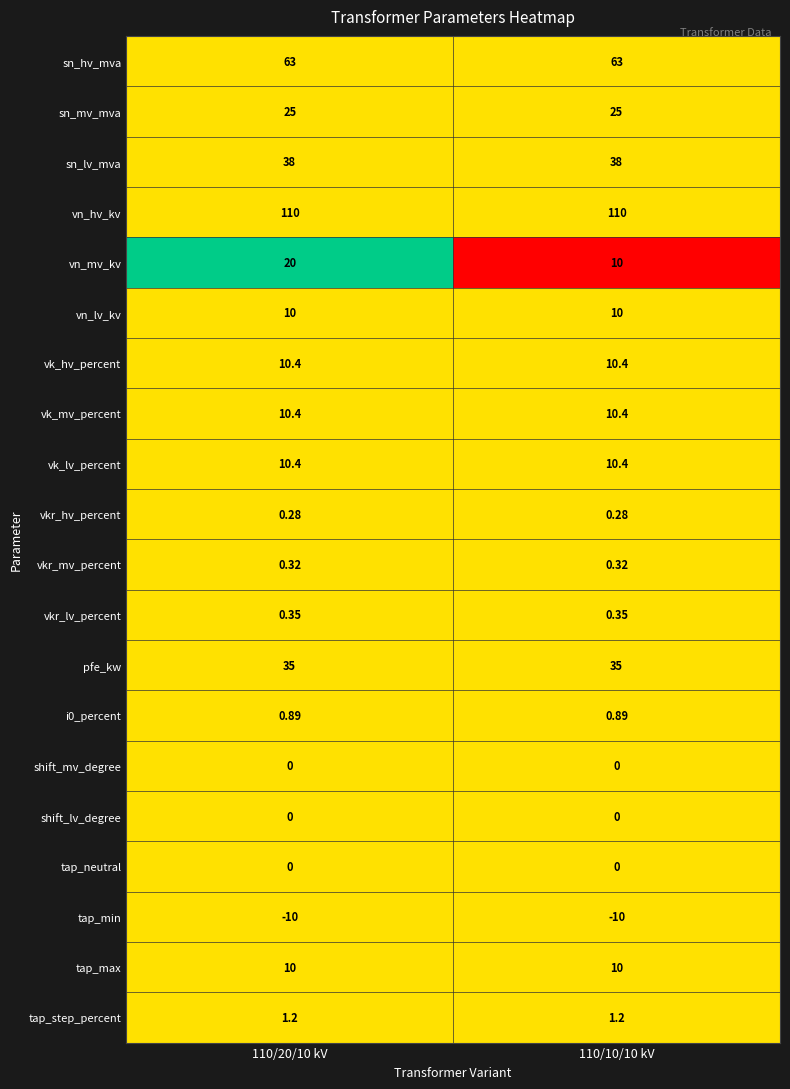

Between 110/20/10 kV and 110/10/10 kV, which series saw the biggest shift?

vn_mv_kv